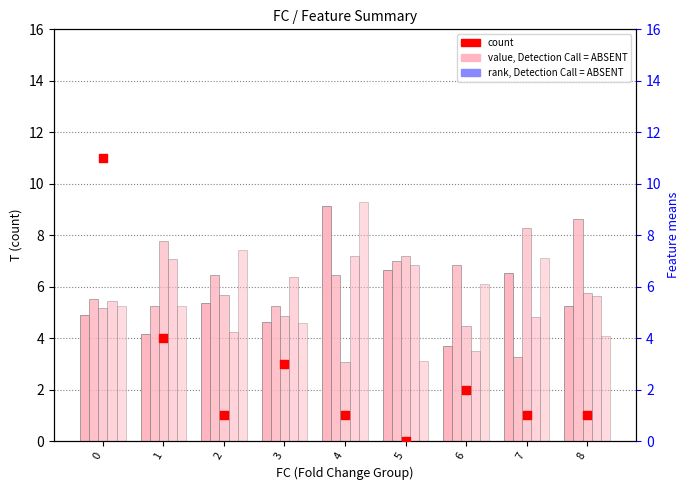

What is the total value across all series at 7?

31.0